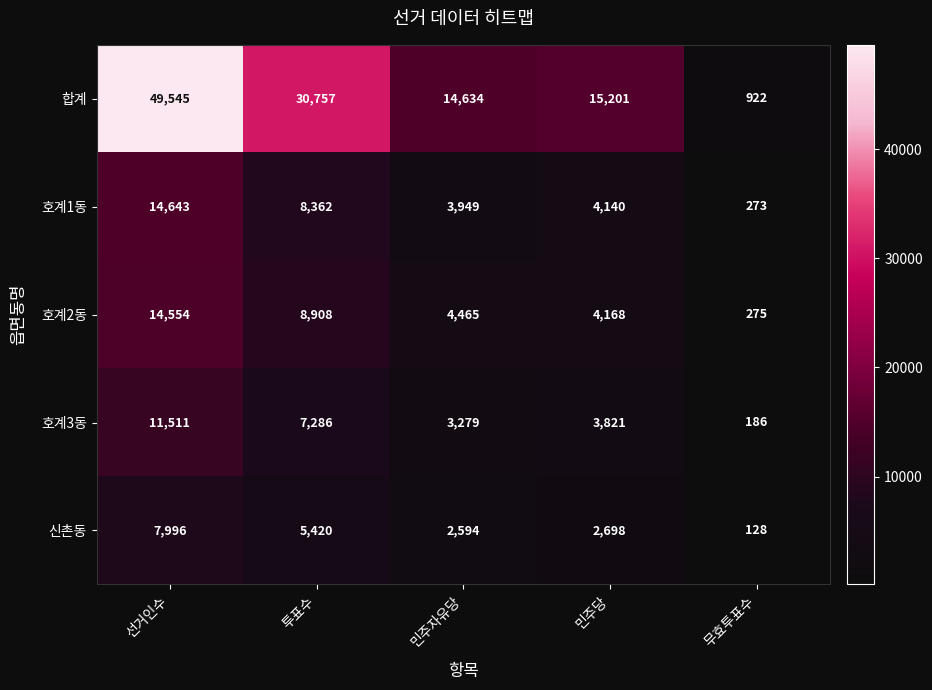

At how many categories does at least one series exceed 39803?

1